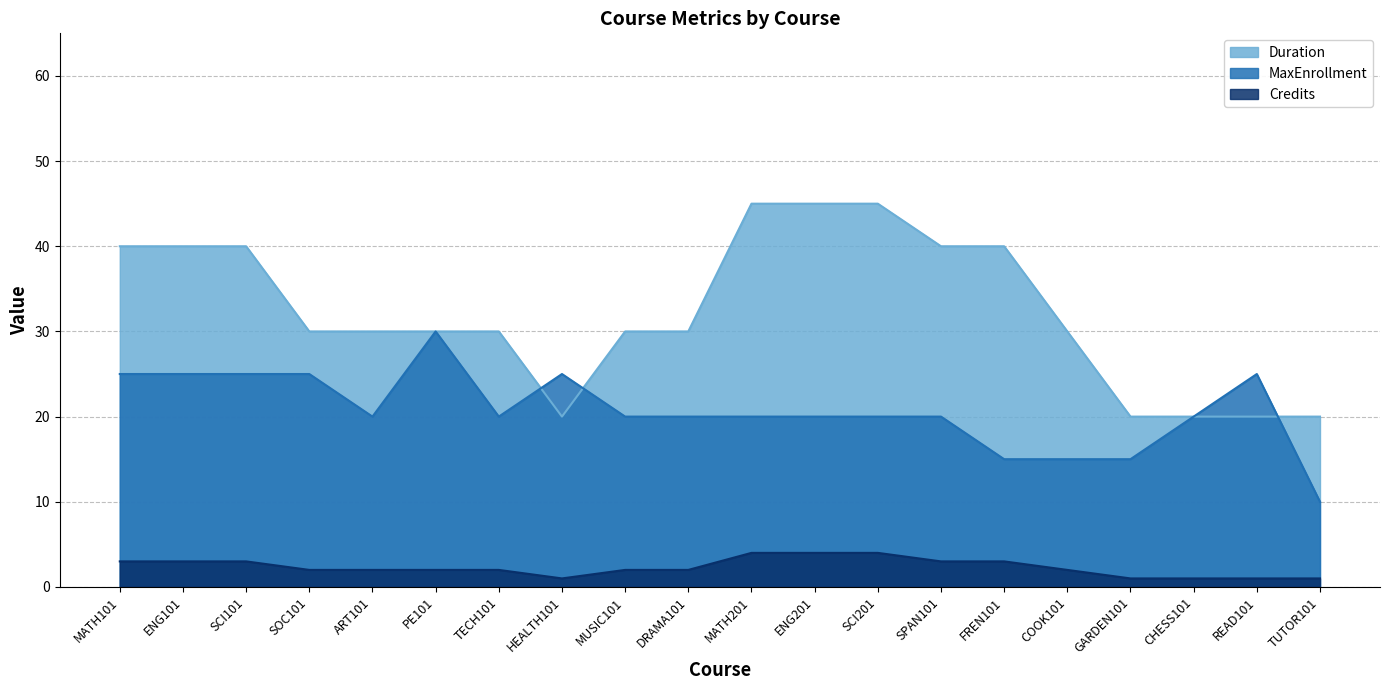

Reading left to right, extract all data points from this chart.

MaxEnrollment: MATH101=25	ENG101=25	SCI101=25	SOC101=25	ART101=20	PE101=30	TECH101=20	HEALTH101=25	MUSIC101=20	DRAMA101=20	MATH201=20	ENG201=20	SCI201=20	SPAN101=20	FREN101=15	COOK101=15	GARDEN101=15	CHESS101=20	READ101=25	TUTOR101=10
Credits: MATH101=3	ENG101=3	SCI101=3	SOC101=2	ART101=2	PE101=2	TECH101=2	HEALTH101=1	MUSIC101=2	DRAMA101=2	MATH201=4	ENG201=4	SCI201=4	SPAN101=3	FREN101=3	COOK101=2	GARDEN101=1	CHESS101=1	READ101=1	TUTOR101=1
Duration: MATH101=40	ENG101=40	SCI101=40	SOC101=30	ART101=30	PE101=30	TECH101=30	HEALTH101=20	MUSIC101=30	DRAMA101=30	MATH201=45	ENG201=45	SCI201=45	SPAN101=40	FREN101=40	COOK101=30	GARDEN101=20	CHESS101=20	READ101=20	TUTOR101=20